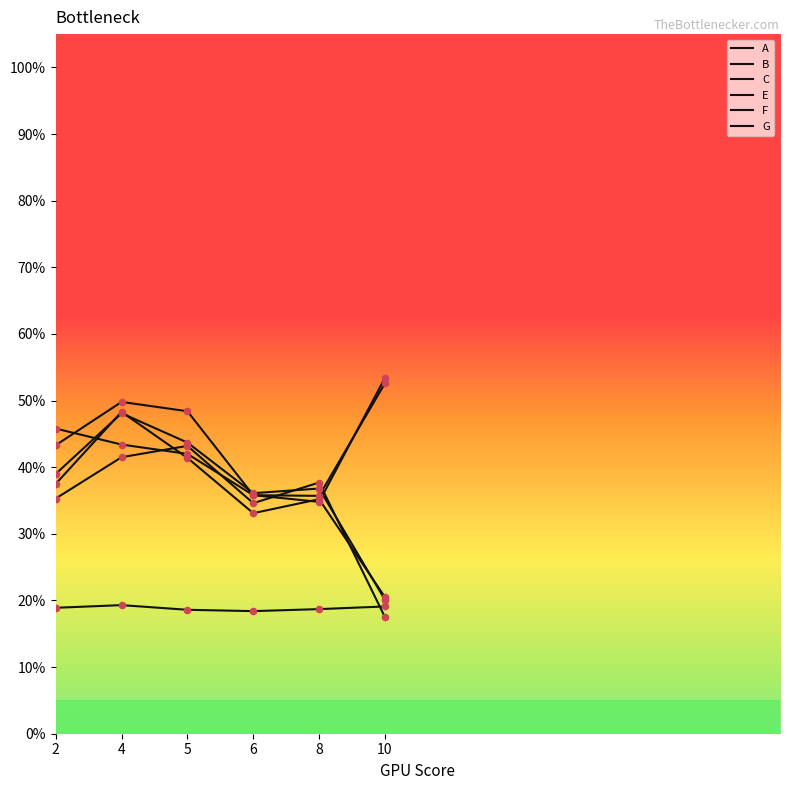

Which series has the largest total across all categories?

E